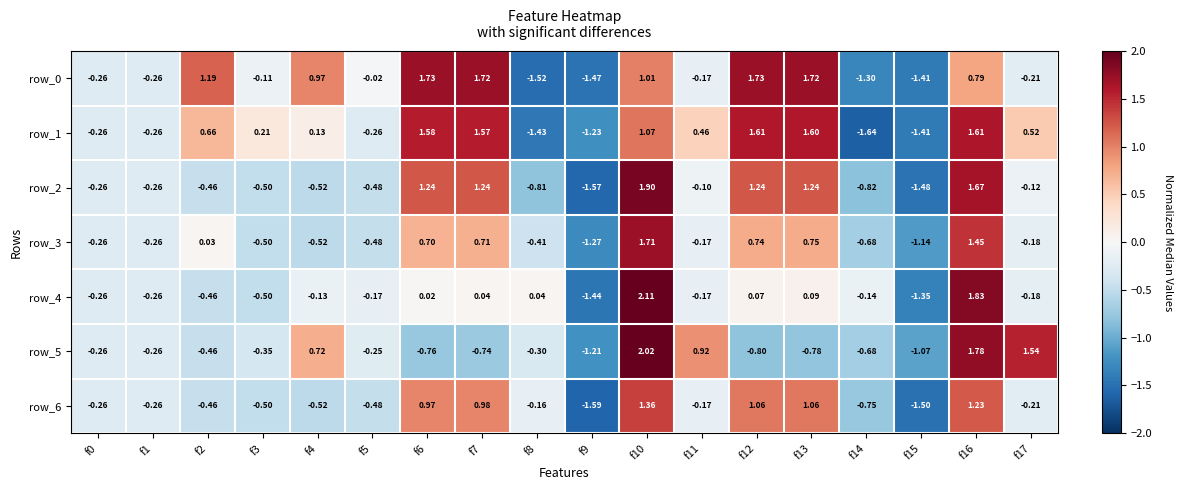

Is the value of row_6 at f9 greater than the value of row_5 at f17?

No